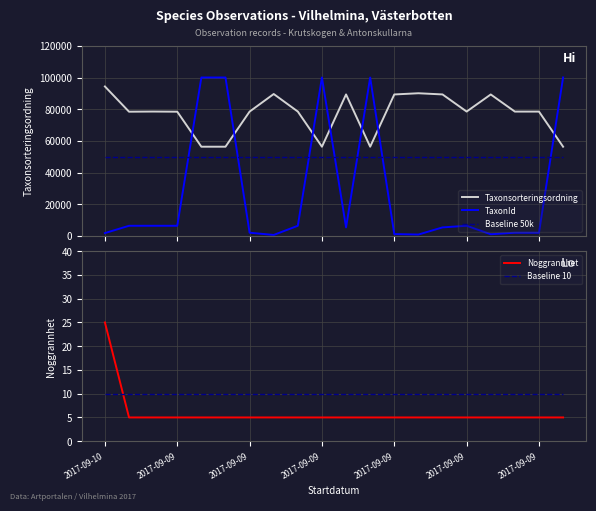

Is this an area chart (filled region under the line)?

No